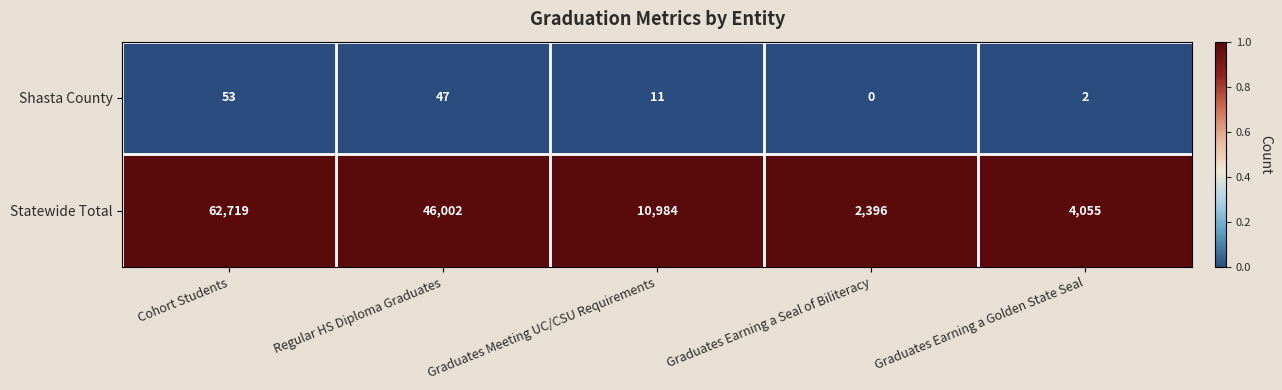

Reading left to right, list all the values displayed in this chart.

Shasta County: 53	47	11	0	2
Statewide Total: 62719	46002	10984	2396	4055